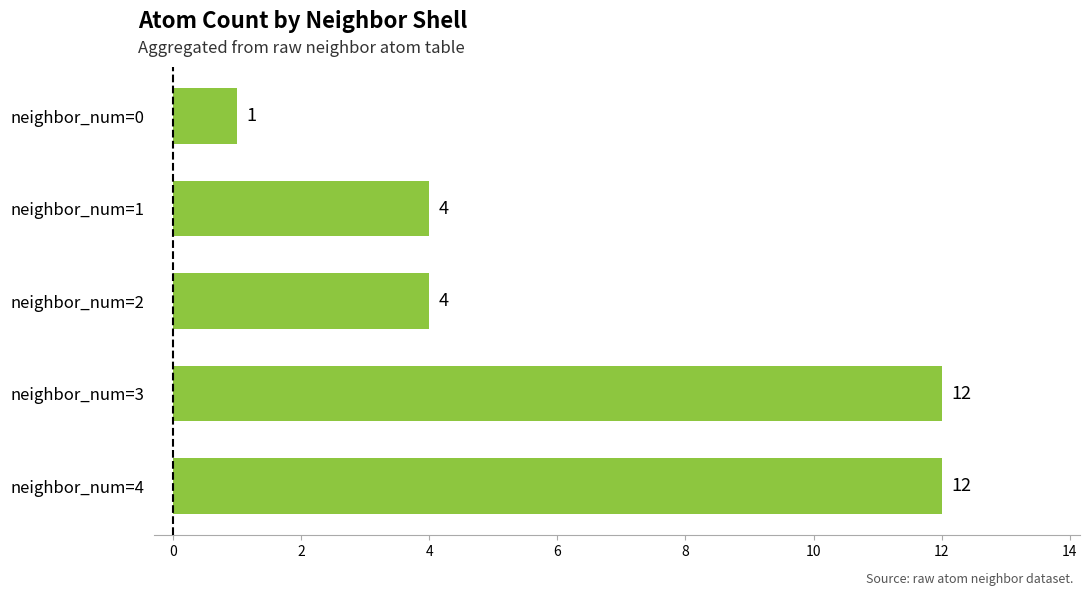

How many categories are shown in the chart?

5